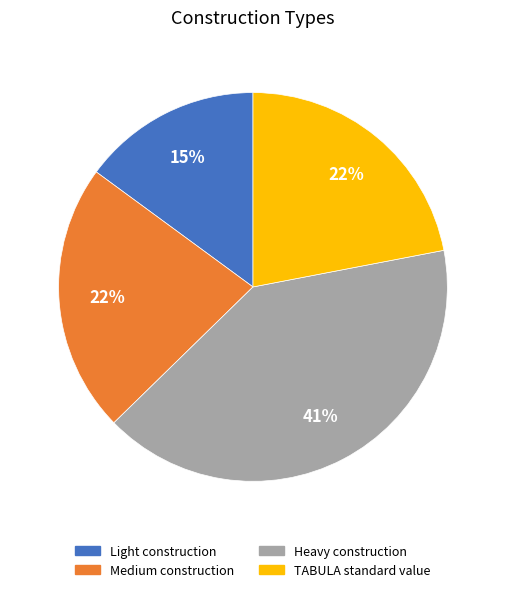

What is the smallest slice in the pie chart?

Light construction